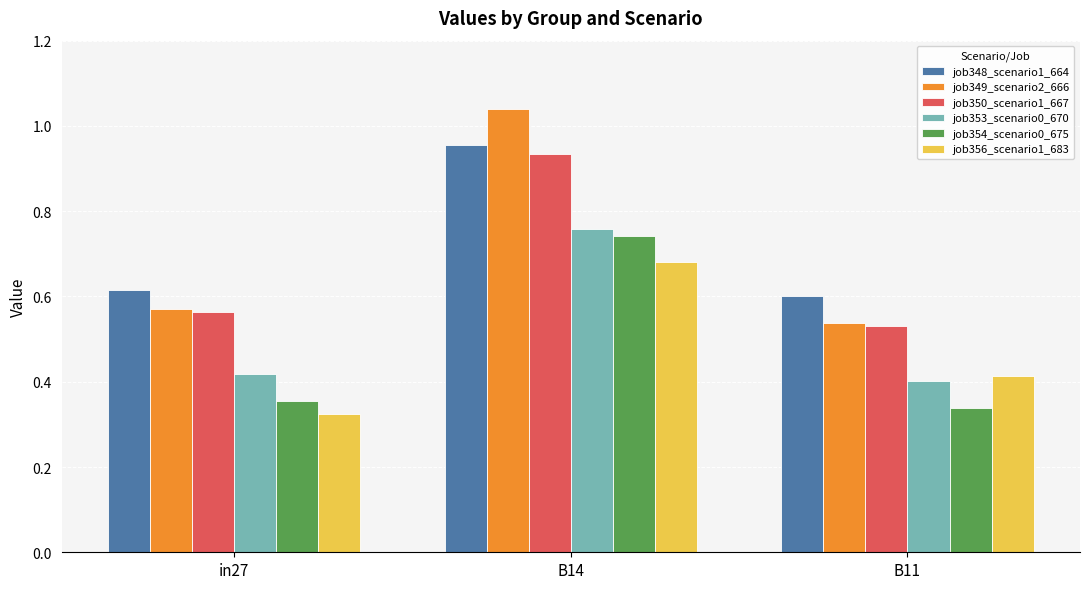

What is the sum of all job348_scenario1_664 values?

2.2